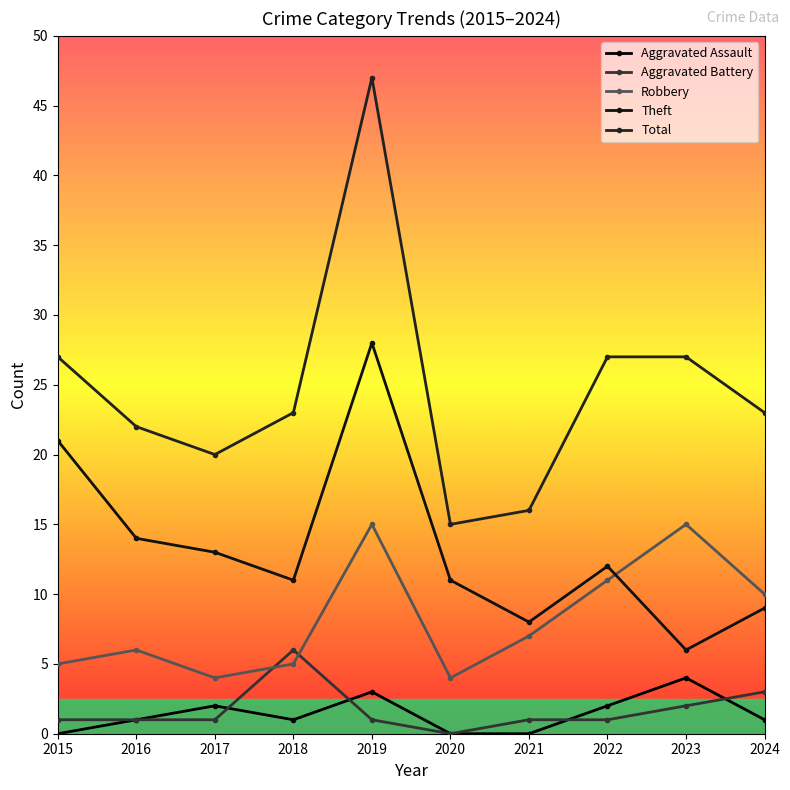

At which category does Robbery reach its first local peak?

2016